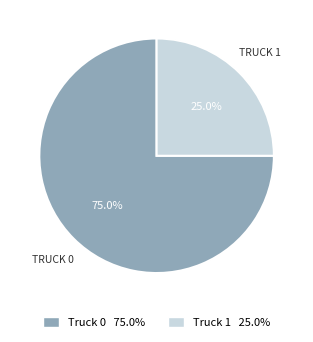

To the nearest percent, what is the combined percentage of Truck 1 and Truck 0?

100%